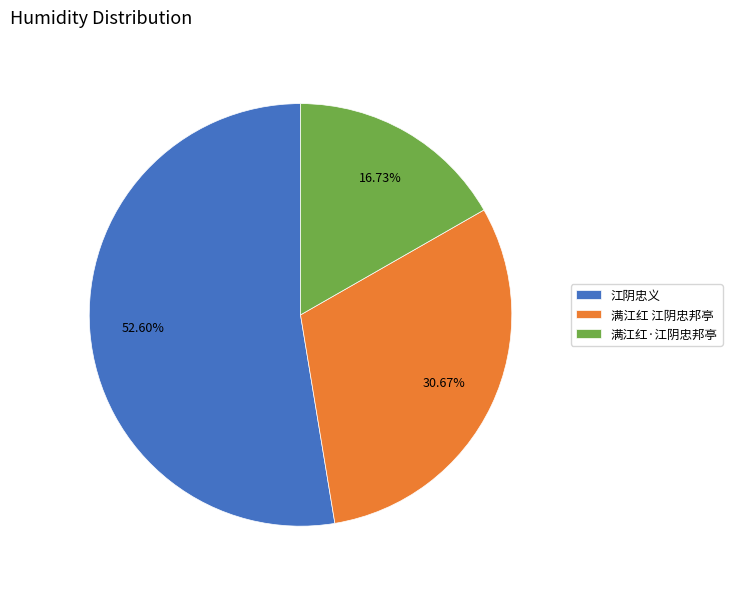

To the nearest percent, what percentage of the pie is 满江红·江阴忠邦亭?

17%